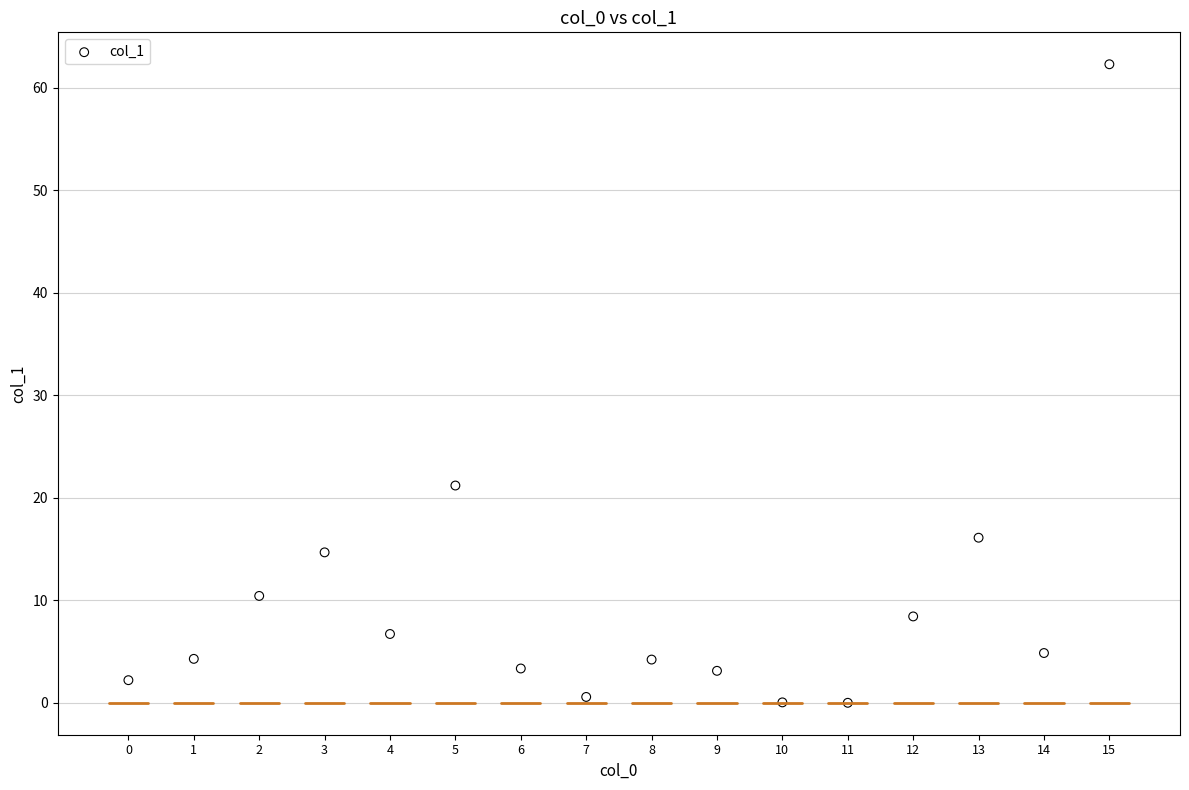

What Y value in the scatter plot is closest to 31?

21.2